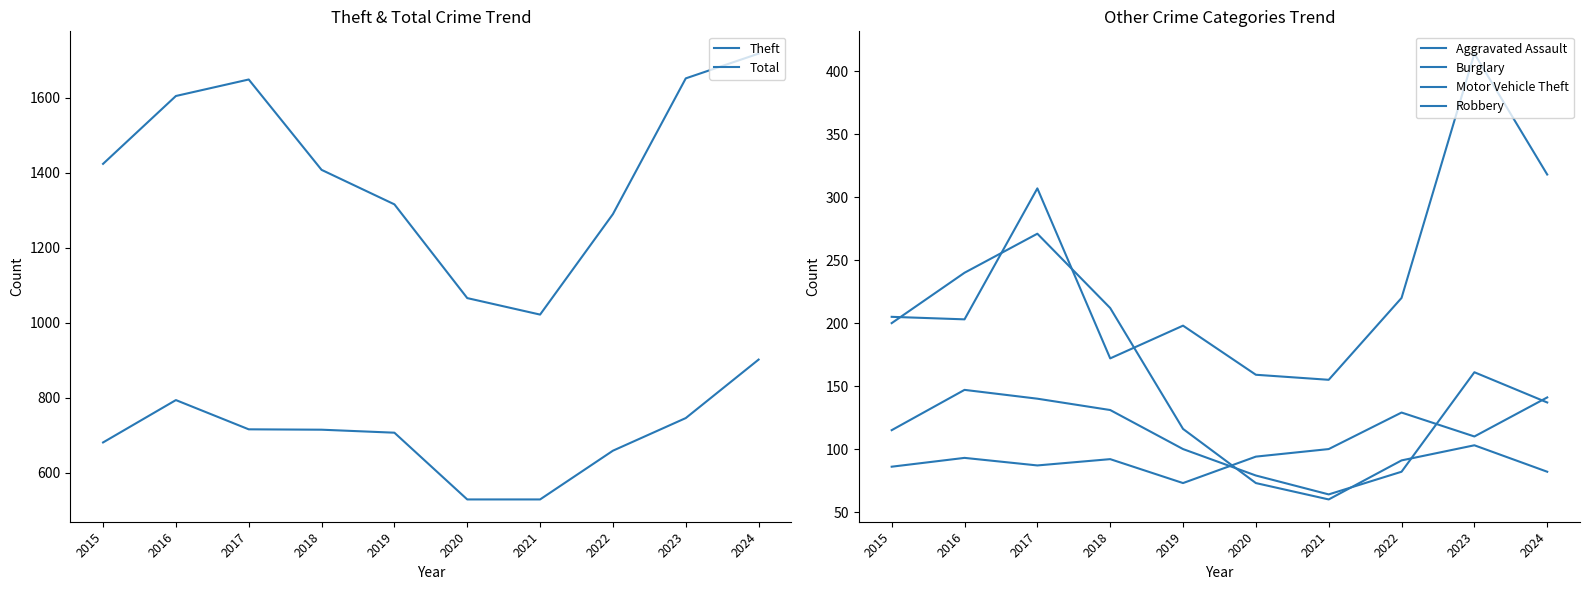

What is the total value across all series at 2019?

2510